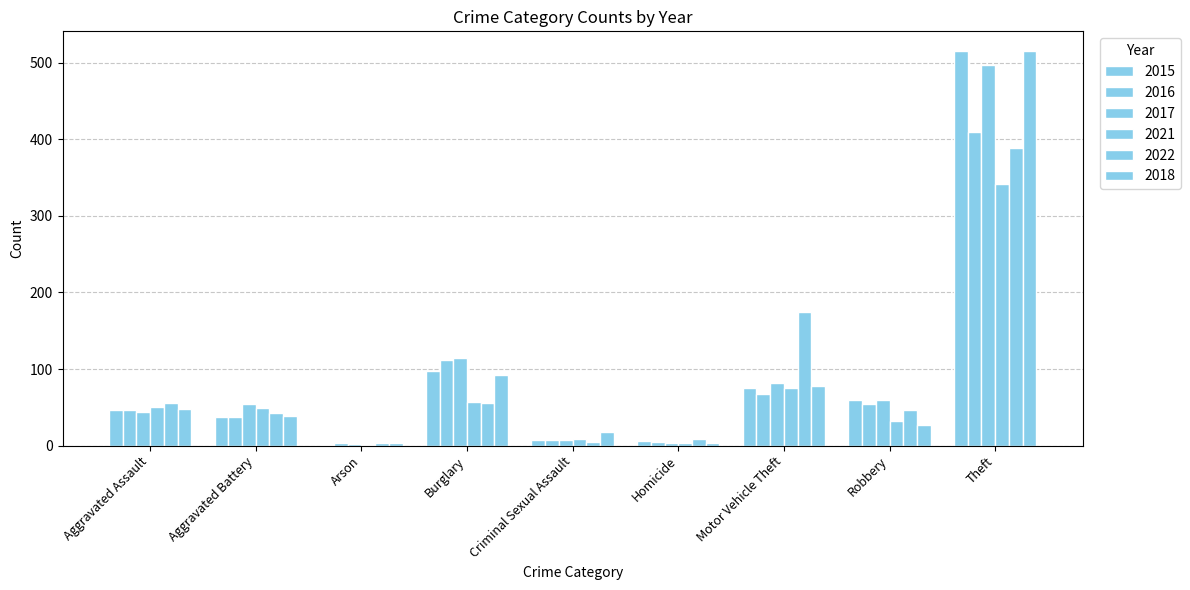

Count the number of categories in the chart.

9